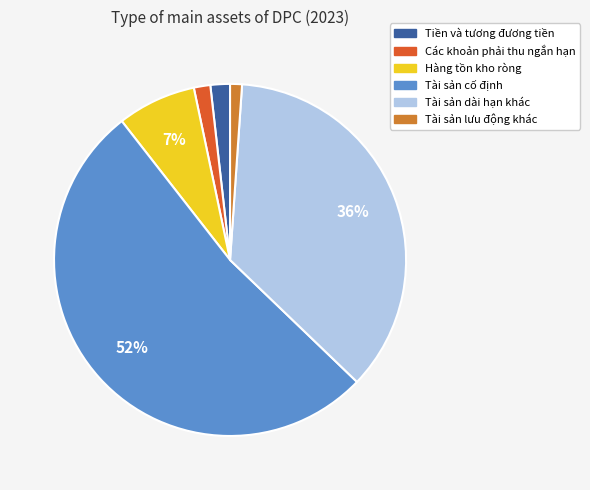

What is the ratio of the value at Hàng tồn kho ròng to the value at Tài sản dài hạn khác?

0.2